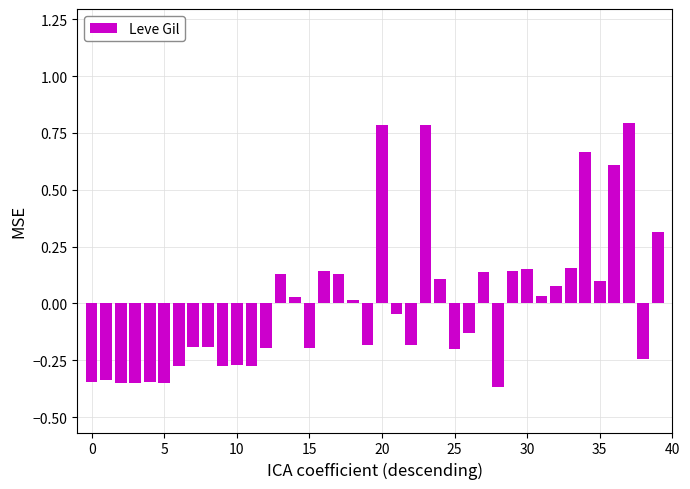

How many values are below zero?

21